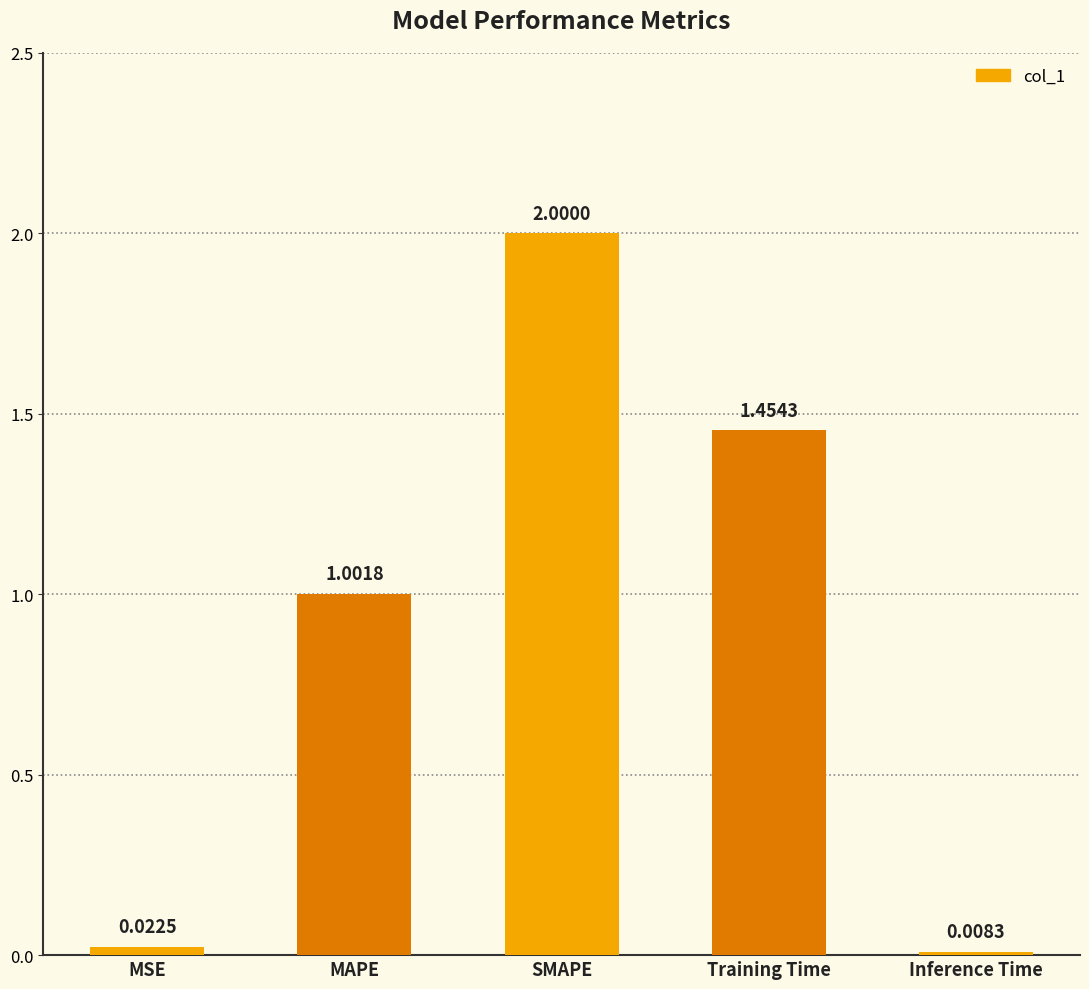

How many values are below 1?

2